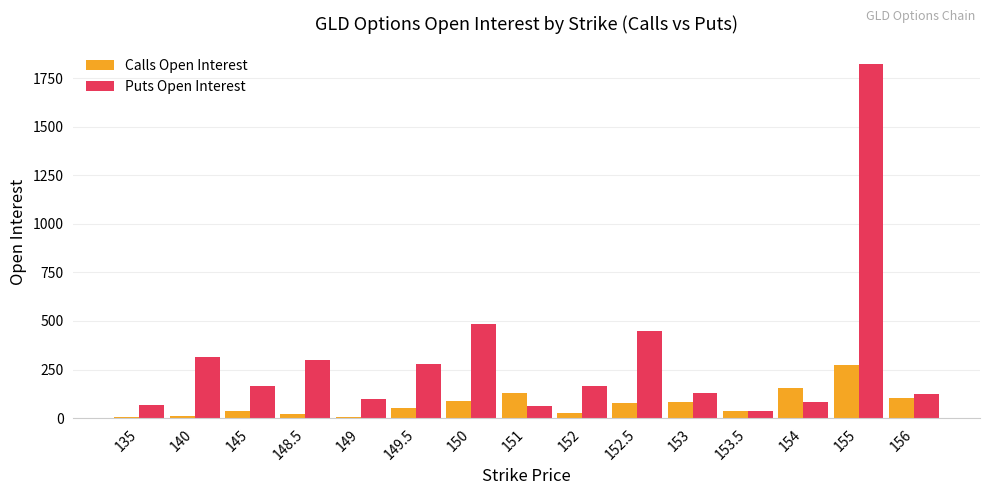

Which series has the largest total across all categories?

Puts Open Interest